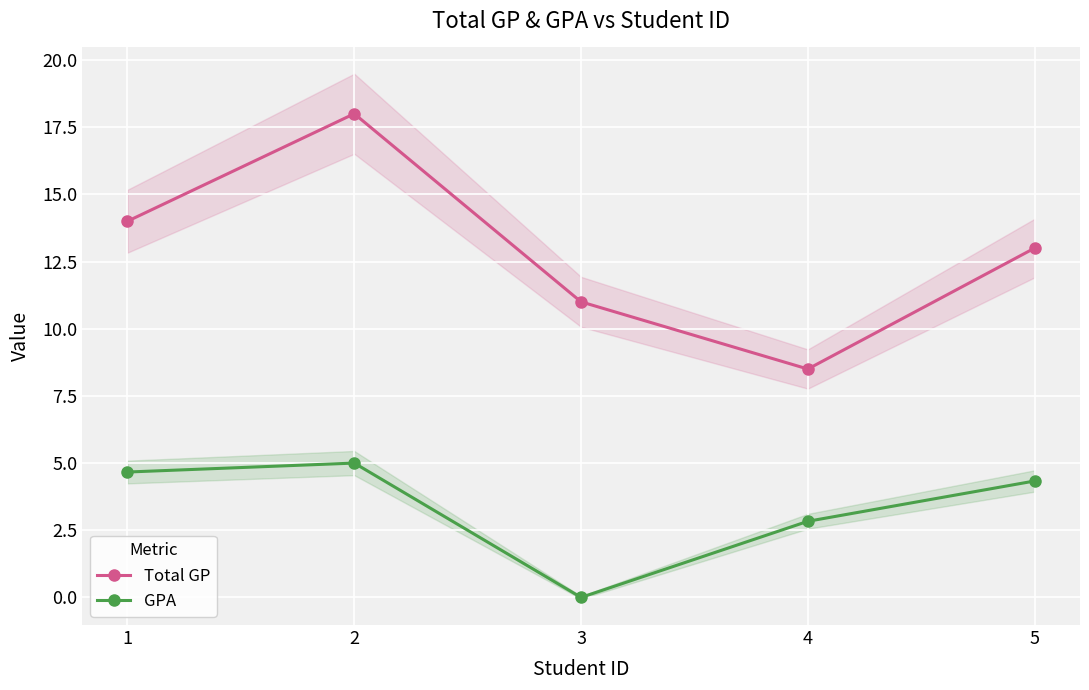

Reading right to left, what are all the values shown in this chart?

Total GP: 5=13.0	4=8.5	3=11.0	2=18.0	1=14.0
GPA: 5=4.3	4=2.8	3=0.0	2=5.0	1=4.7